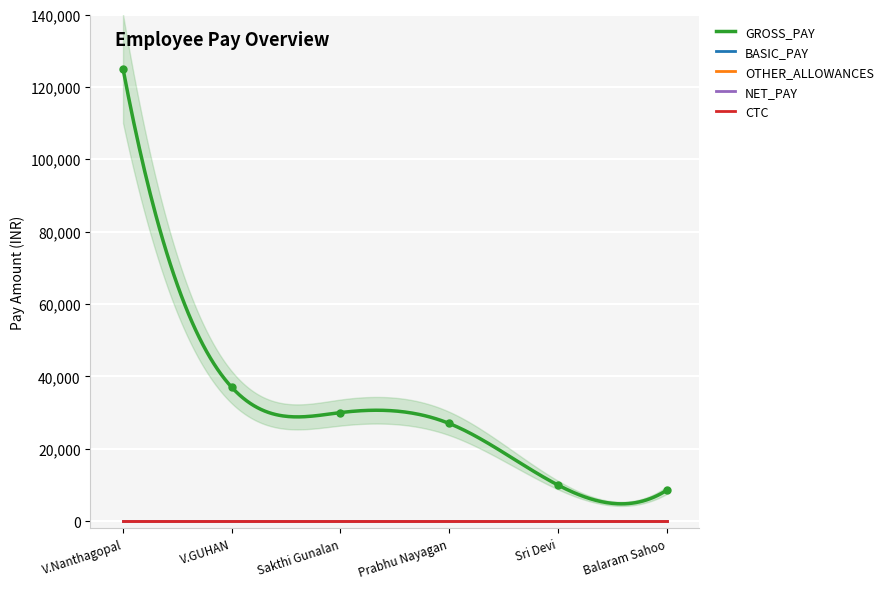

True or false: GROSS_PAY and CTC cross at least once.

False